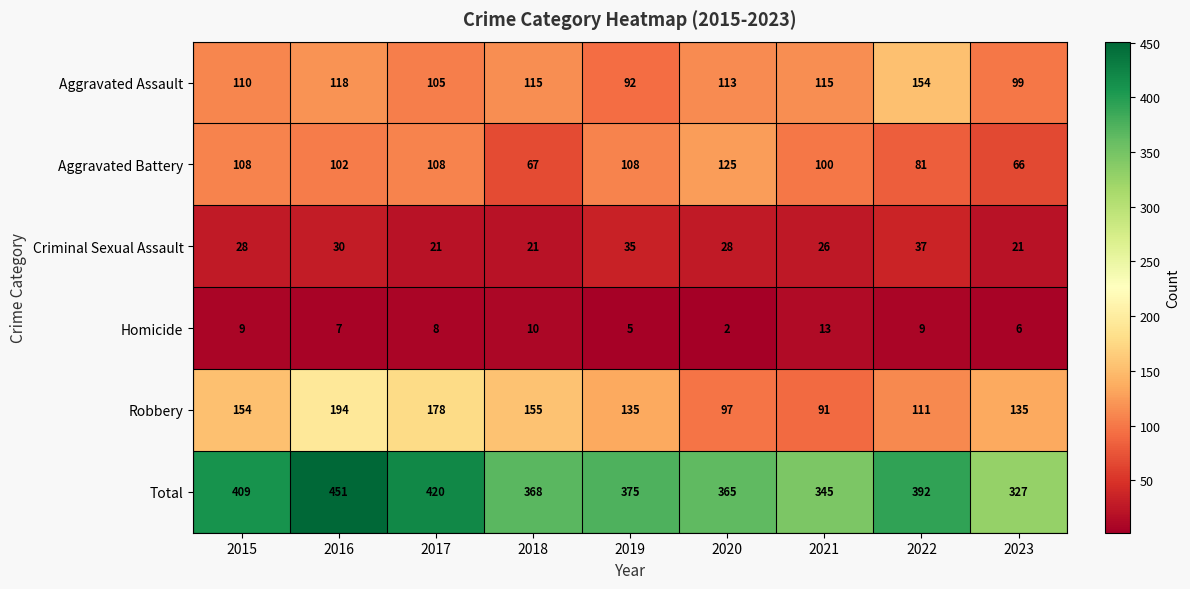

At which label is Homicide closest to 7?

2016